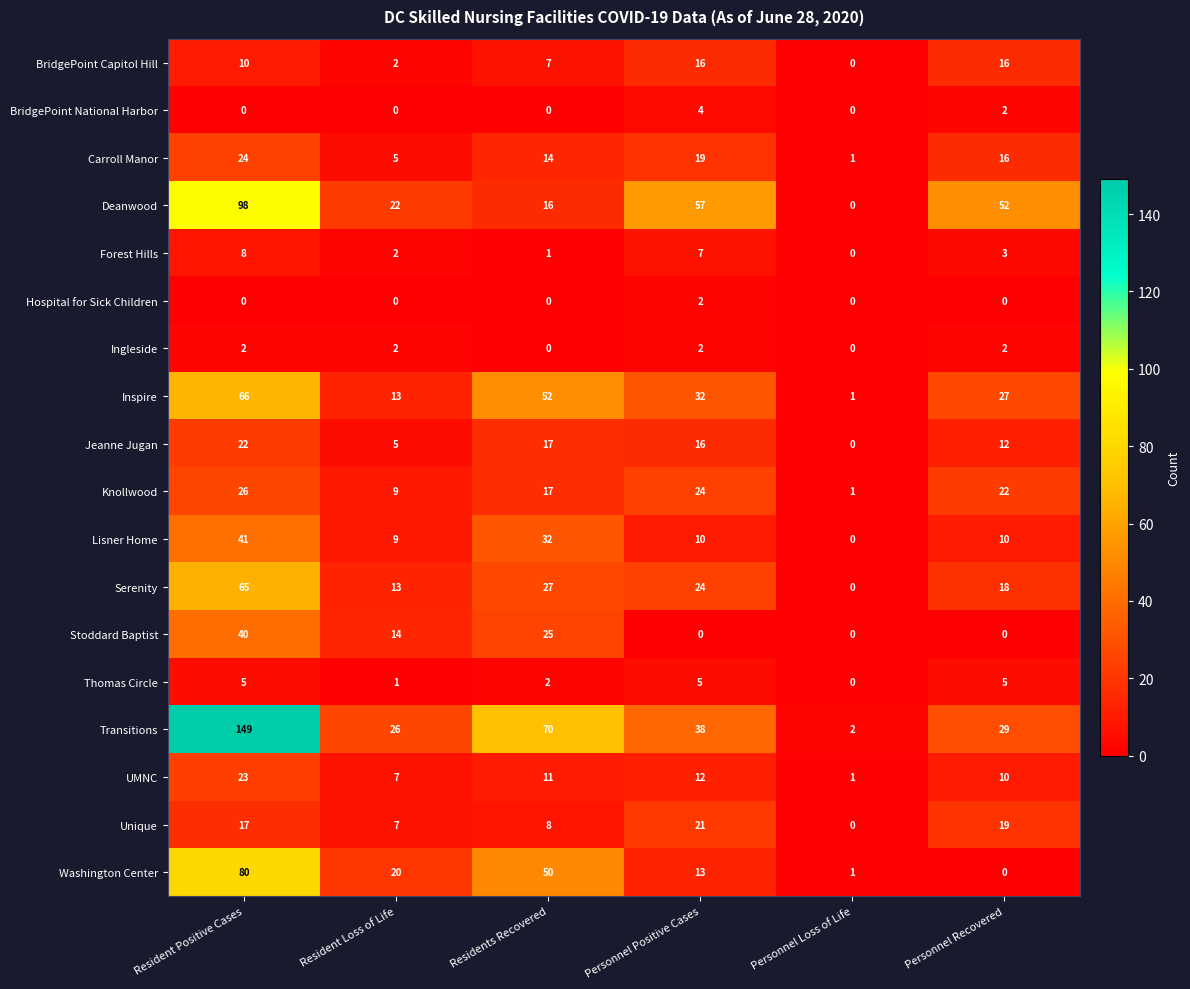

What is the greatest value displayed?

149